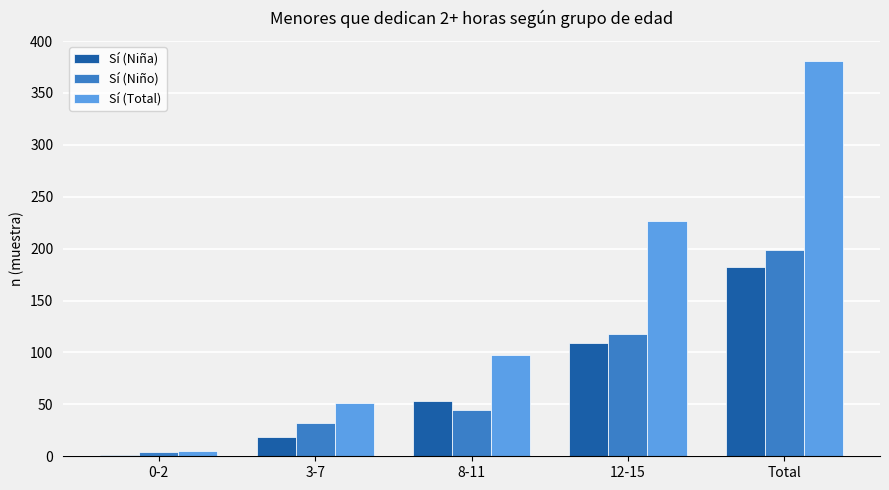

Is it true that Sí (Total) equals 296 at 12-15?

False